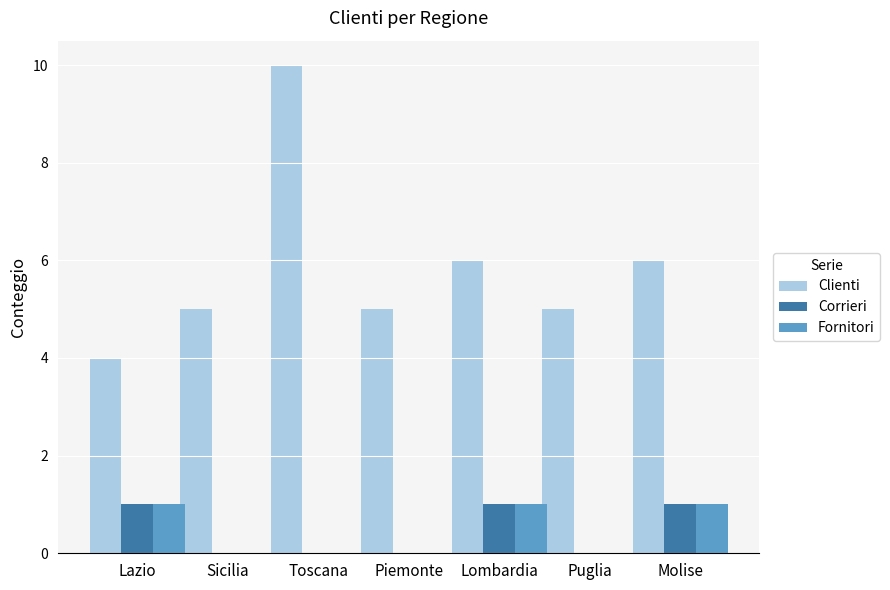

How many groups of bars are there?

7